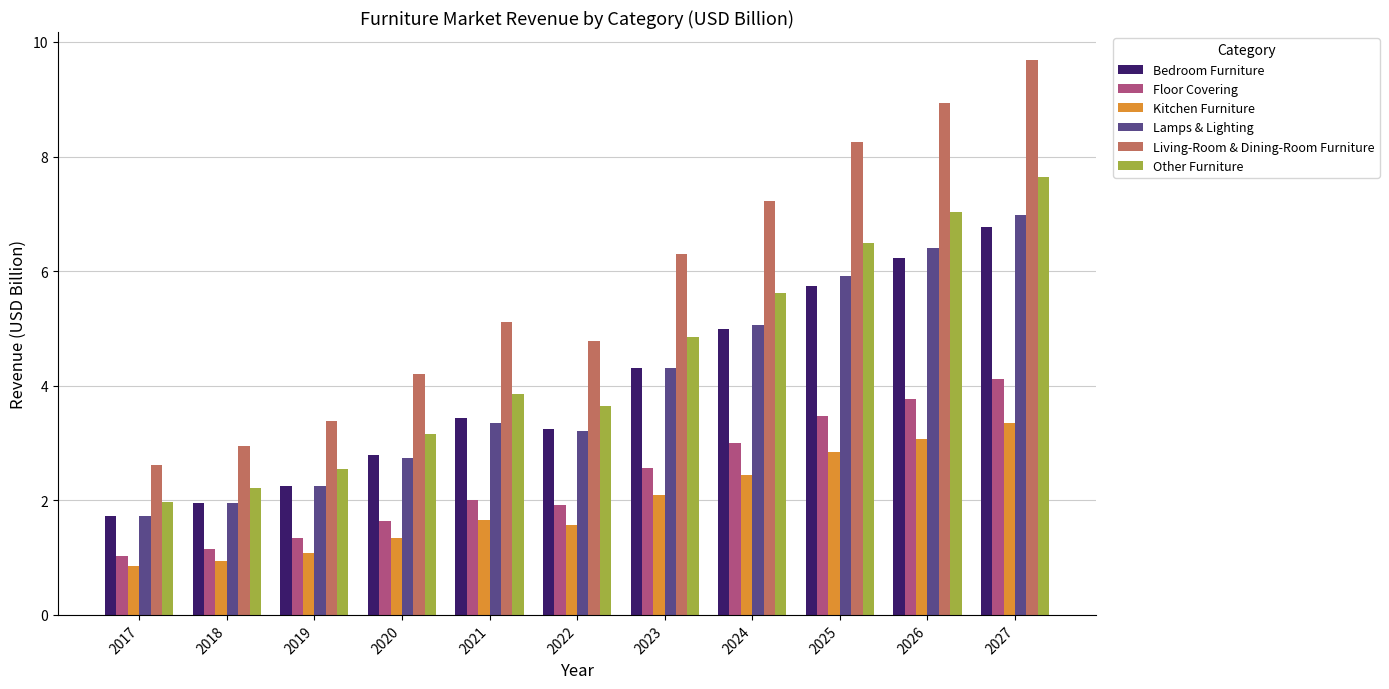

What is the greatest value displayed?

9.7